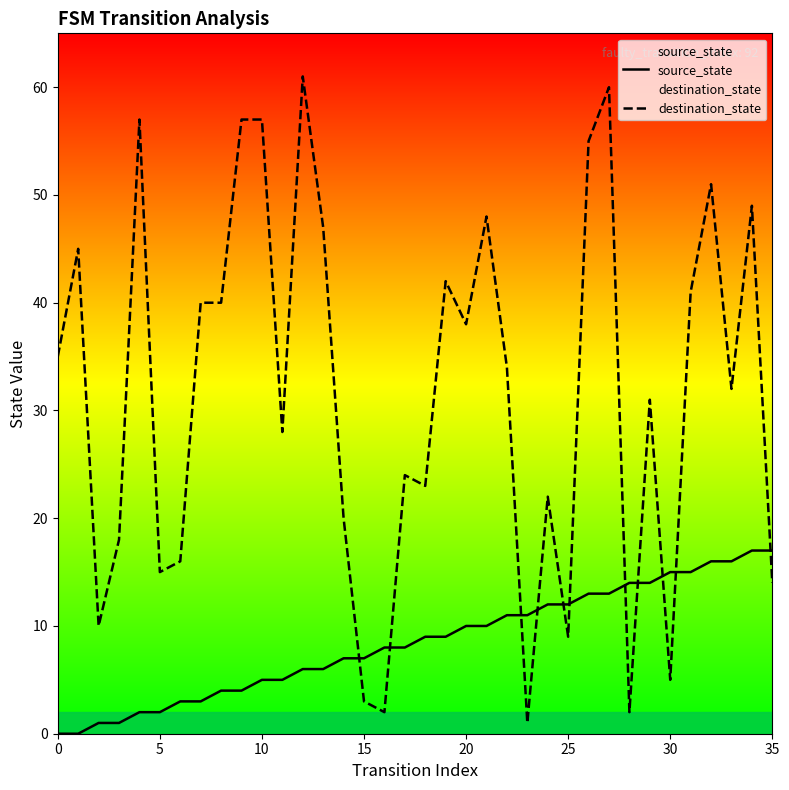

What are all the series names shown in the legend?

source_state, destination_state